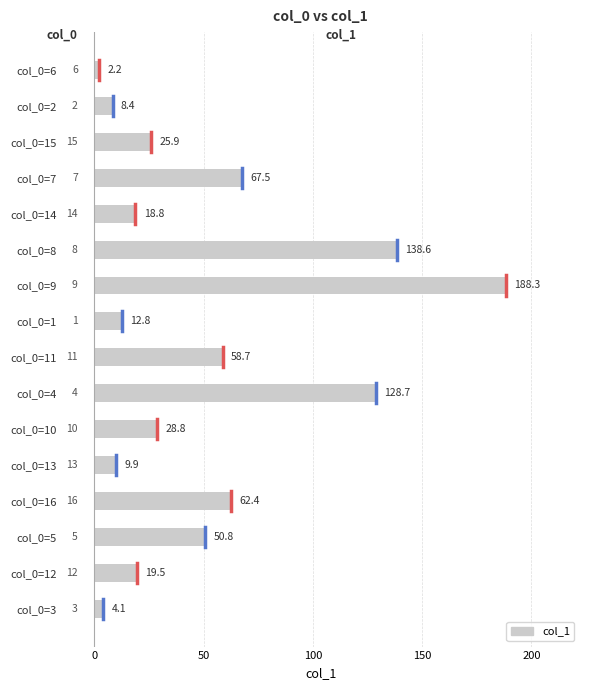

What is the difference between the maximum and minimum values?

186.1